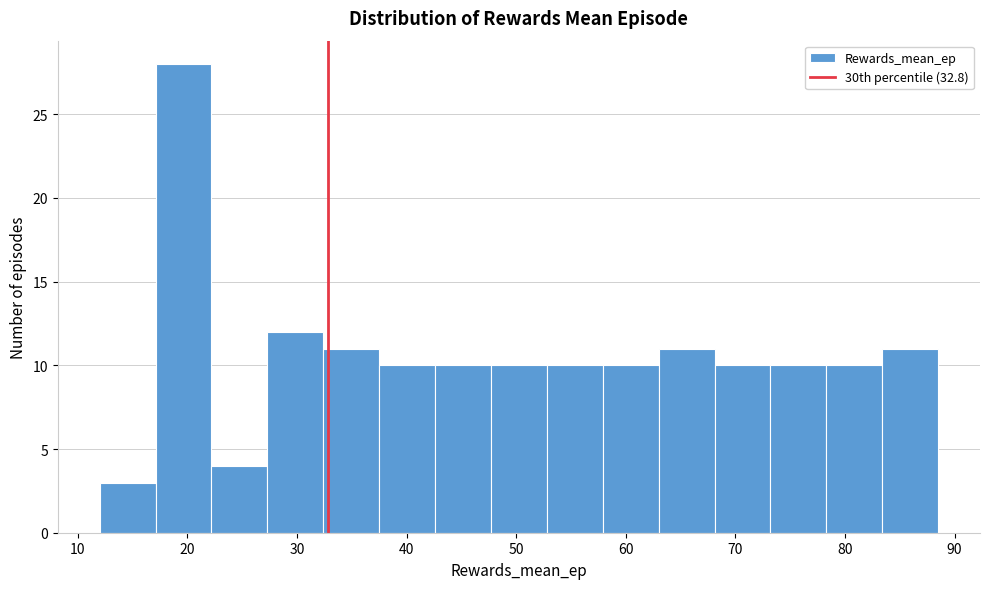

How tall is the bar that spans 37.5 to 42.6 on the x-axis? Neither the bar edges nor the heights are printed on the chart, so give them approximately, as read against the axes.

10